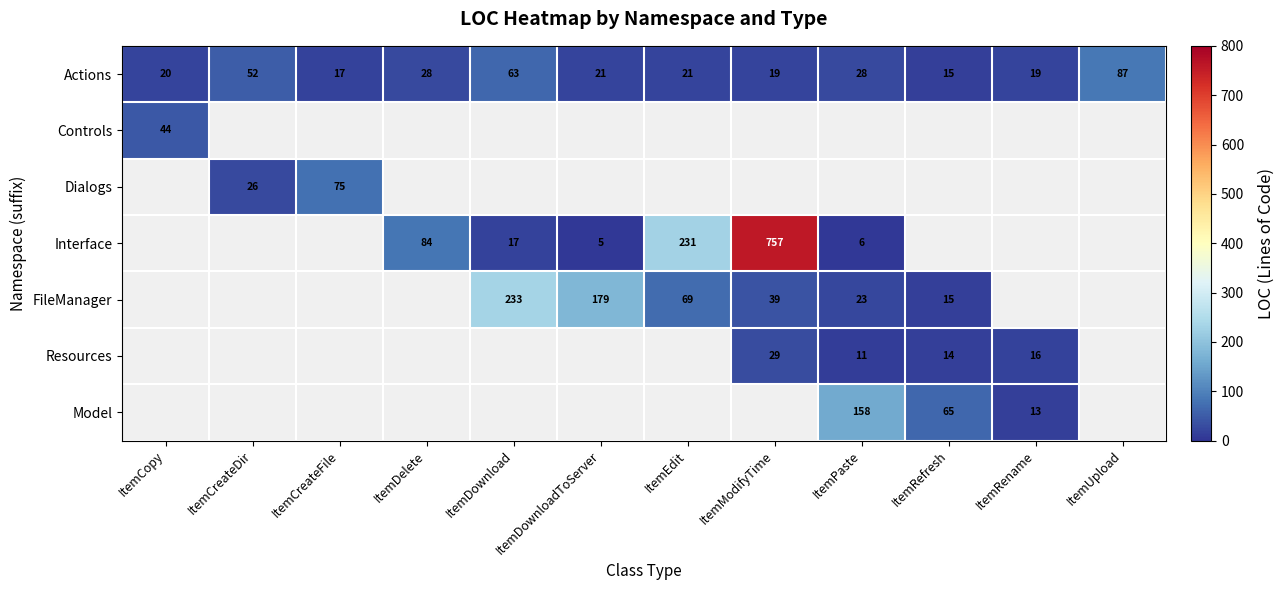

What is the sum of the FileManager values at ItemModifyTime and ItemPaste?

62